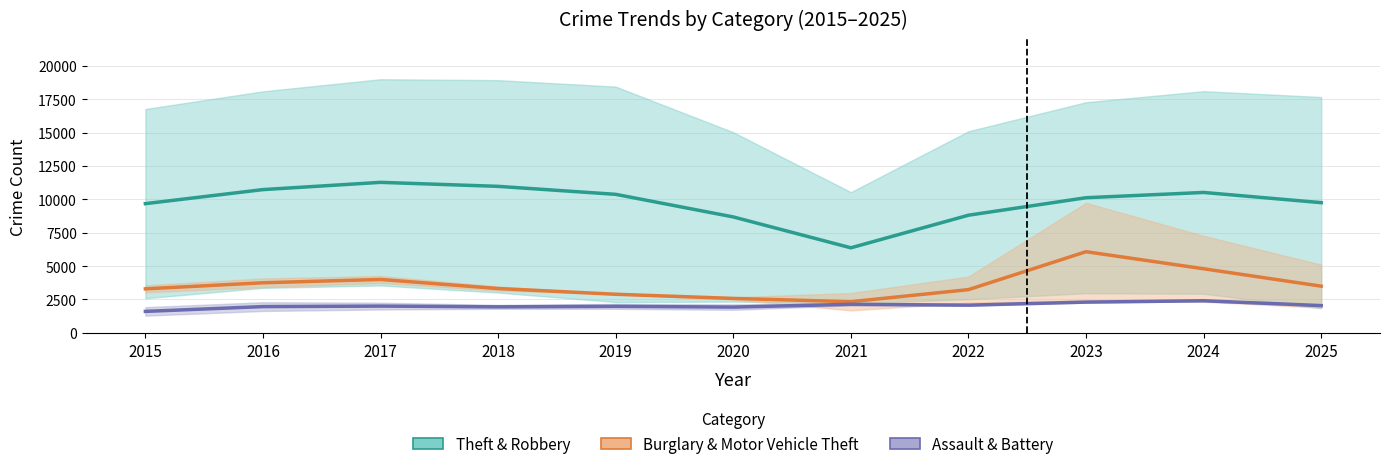

True or false: Burglary & Motor Vehicle Theft and Assault & Battery cross at least once.

False